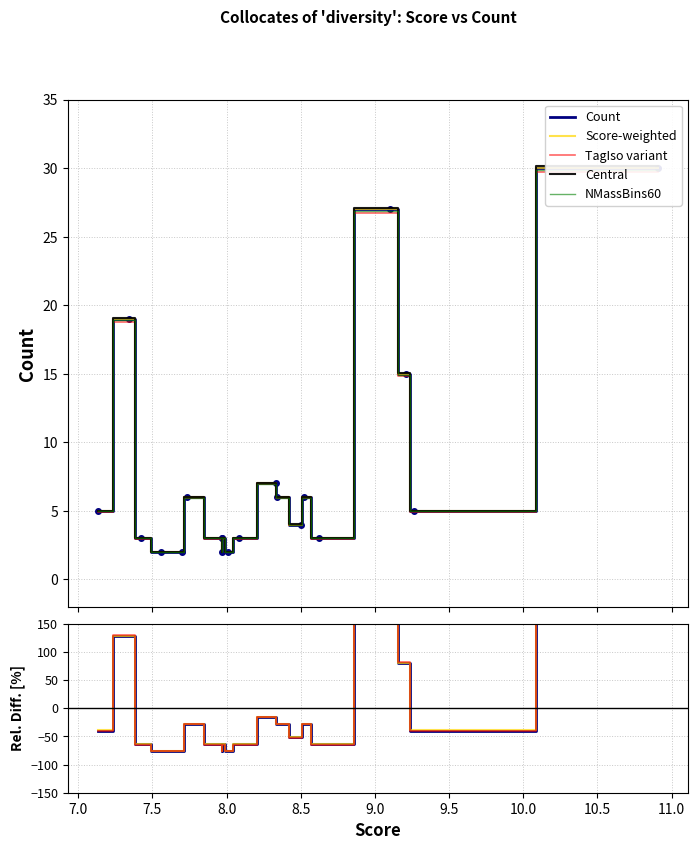

True or false: Score-weighted and NMassBins60 cross at least once.

True